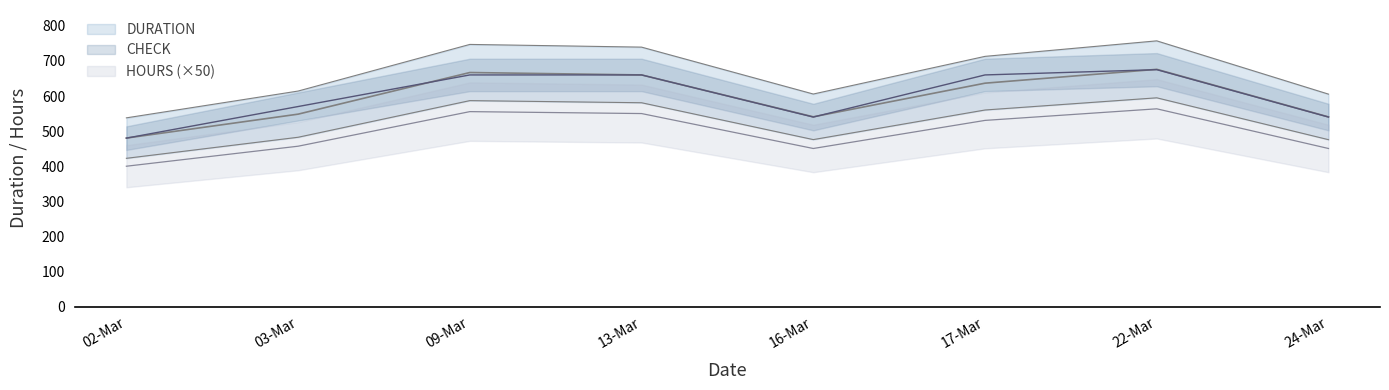

Is it true that CHECK equals 1003.5 at 09-Mar?

False